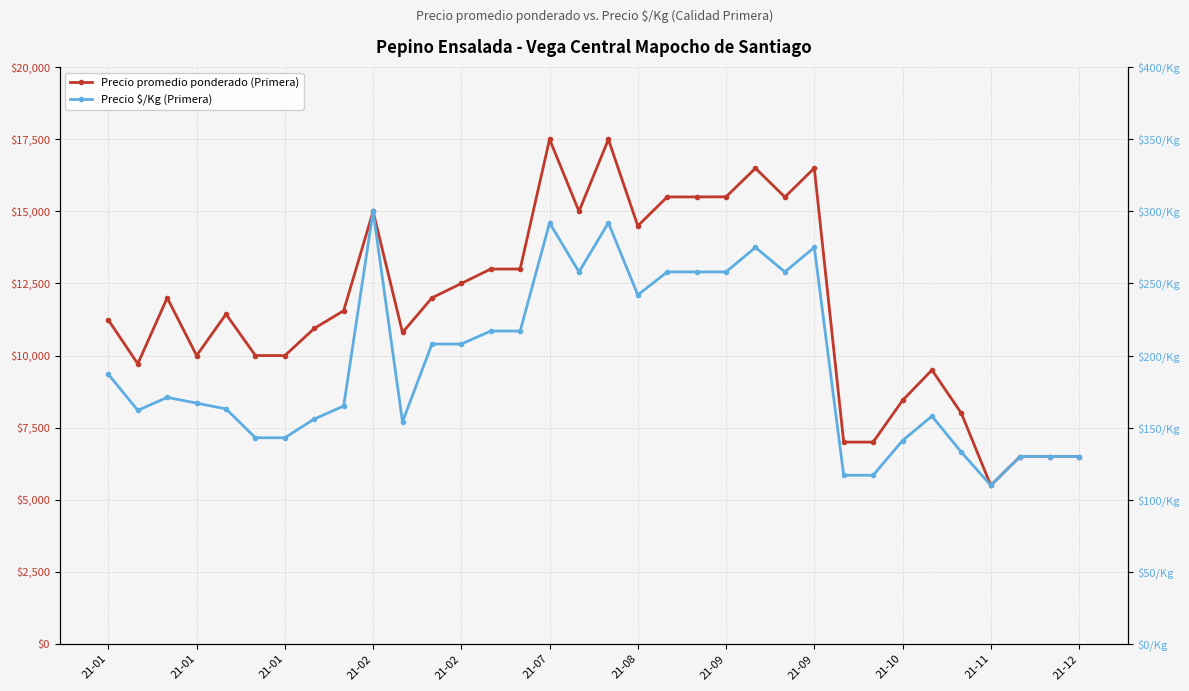

What are all the series names shown in the legend?

Precio promedio ponderado (Primera), Precio $/Kg (Primera)